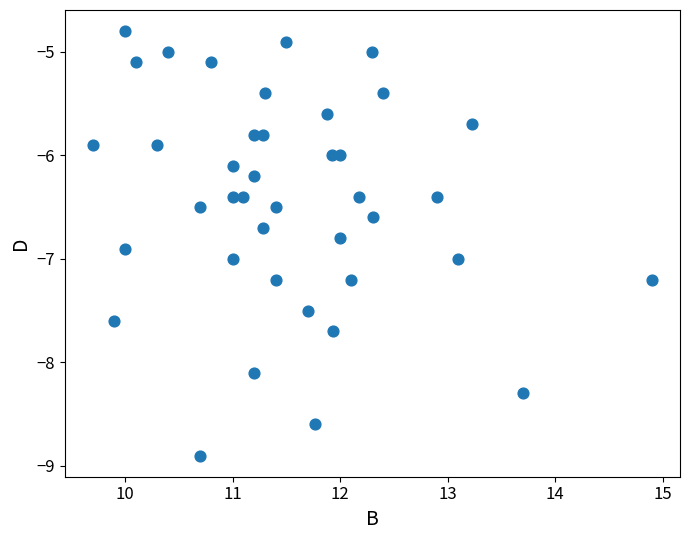

What is the range of X values (max minus min)?

5.2